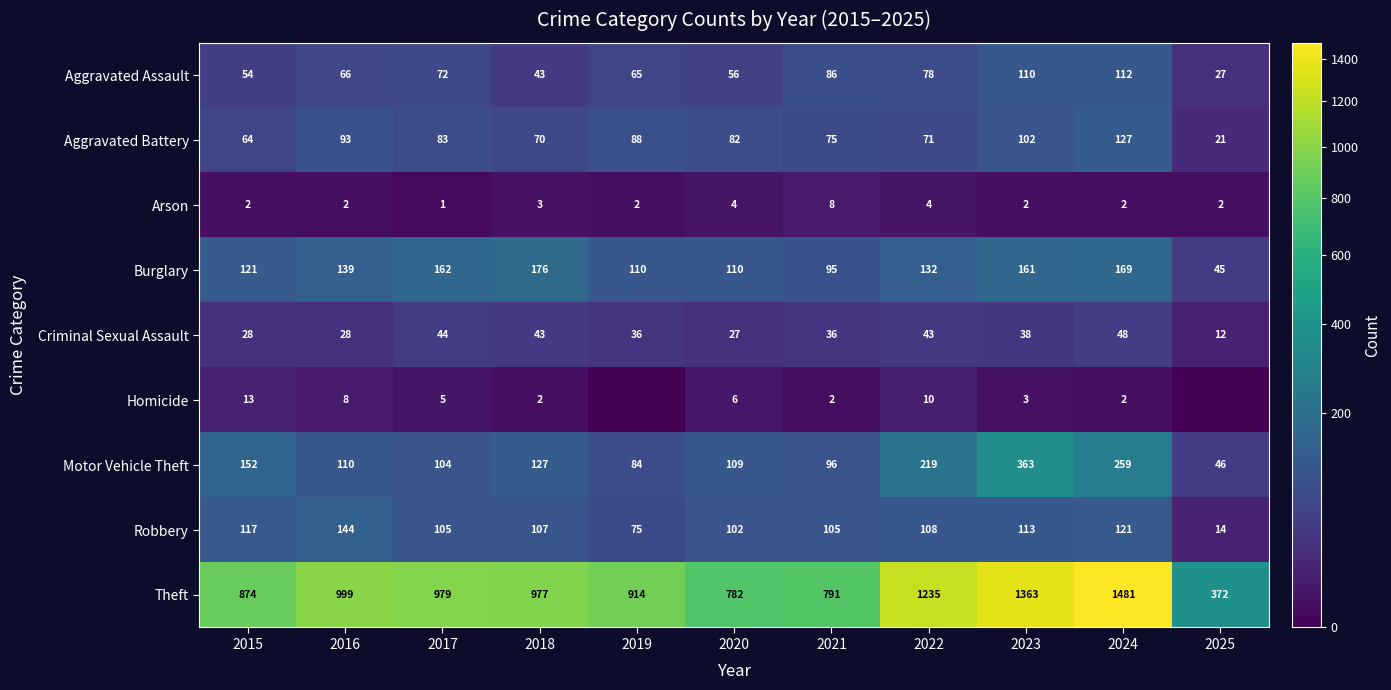

Rank the categories by Aggravated Battery value from lowest to highest.

2025, 2015, 2018, 2022, 2021, 2020, 2017, 2019, 2016, 2023, 2024